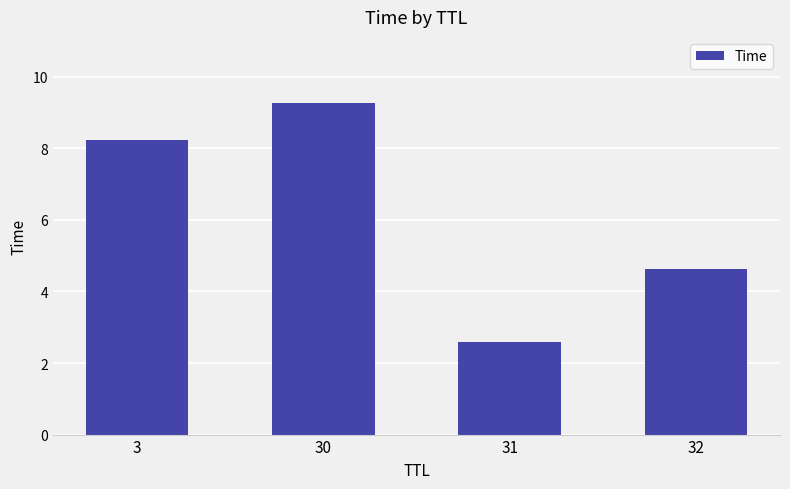

Approximately how many times larger is the value at 32 compared to 31?

1.8